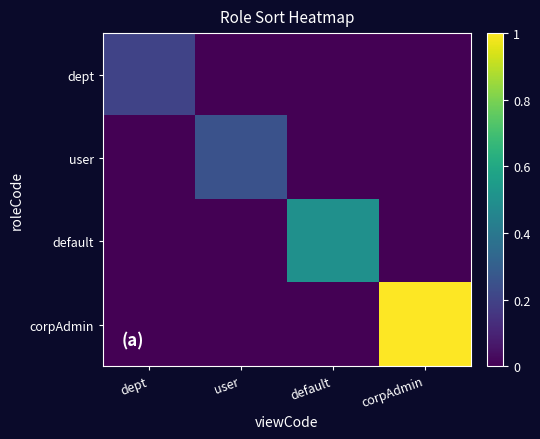

Reading left to right, list all the values displayed in this chart.

dept: dept=0.2	user=0.0	default=0.0	corpAdmin=0.0
user: dept=0.0	user=0.2	default=0.0	corpAdmin=0.0
default: dept=0.0	user=0.0	default=0.5	corpAdmin=0.0
corpAdmin: dept=0.0	user=0.0	default=0.0	corpAdmin=1.0